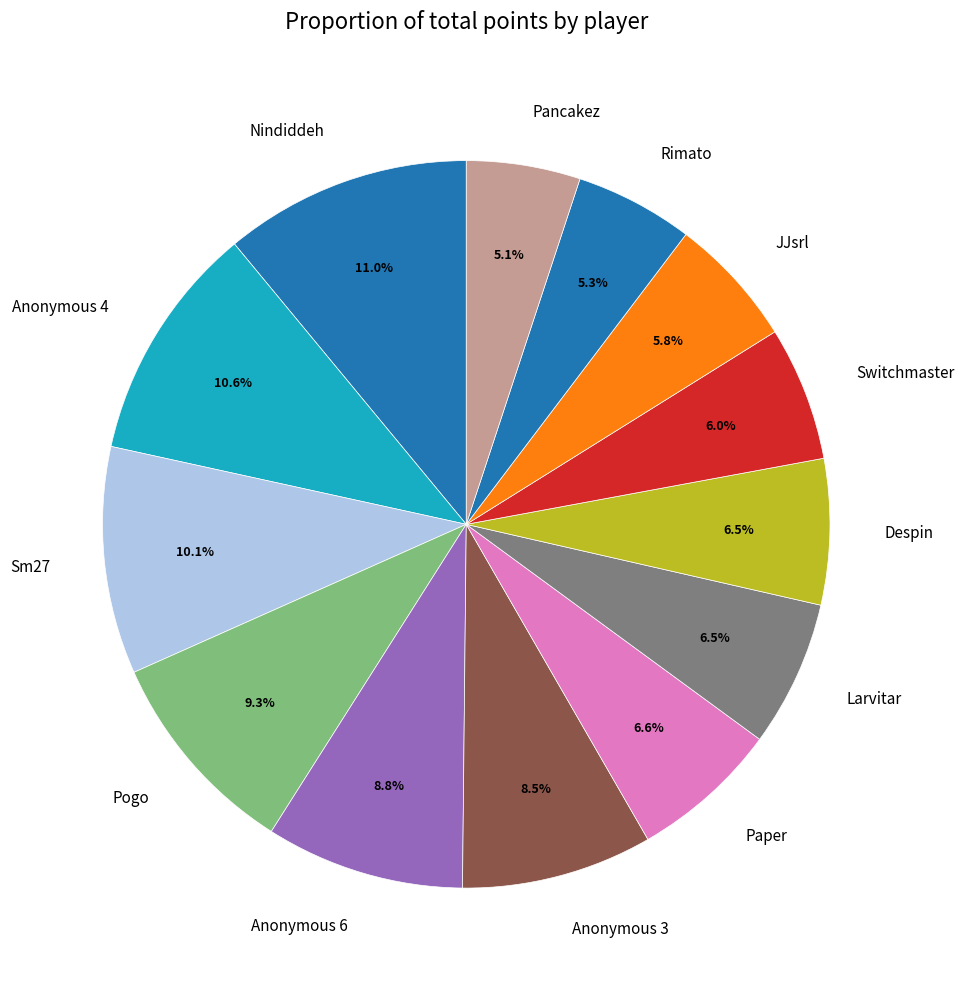

Is it true that Pancakez is 1% of the pie?

False